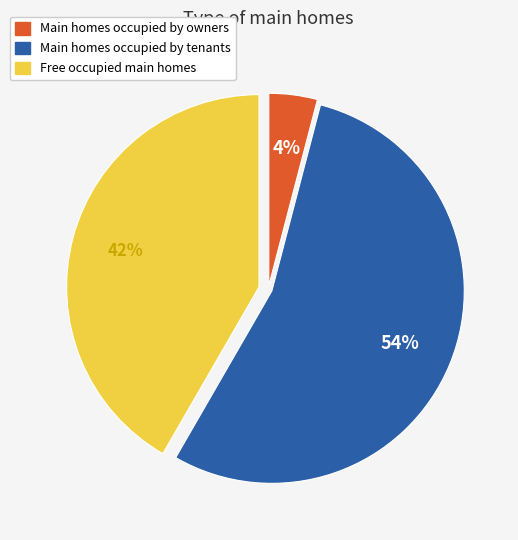

To the nearest percent, what is the difference between the largest and smallest slice percentages?

50%